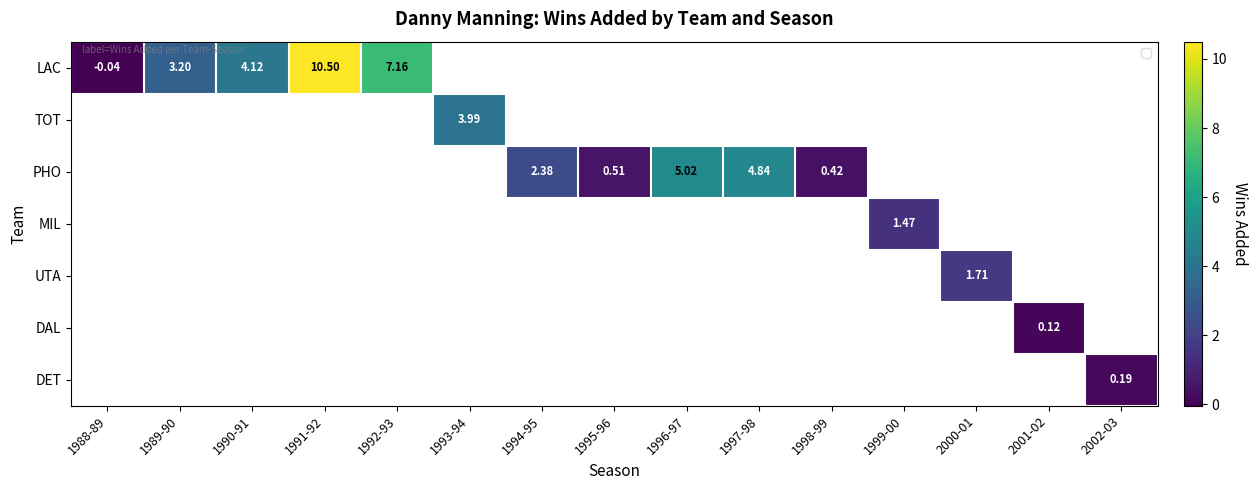

Which series has the largest range (max minus min)?

LAC